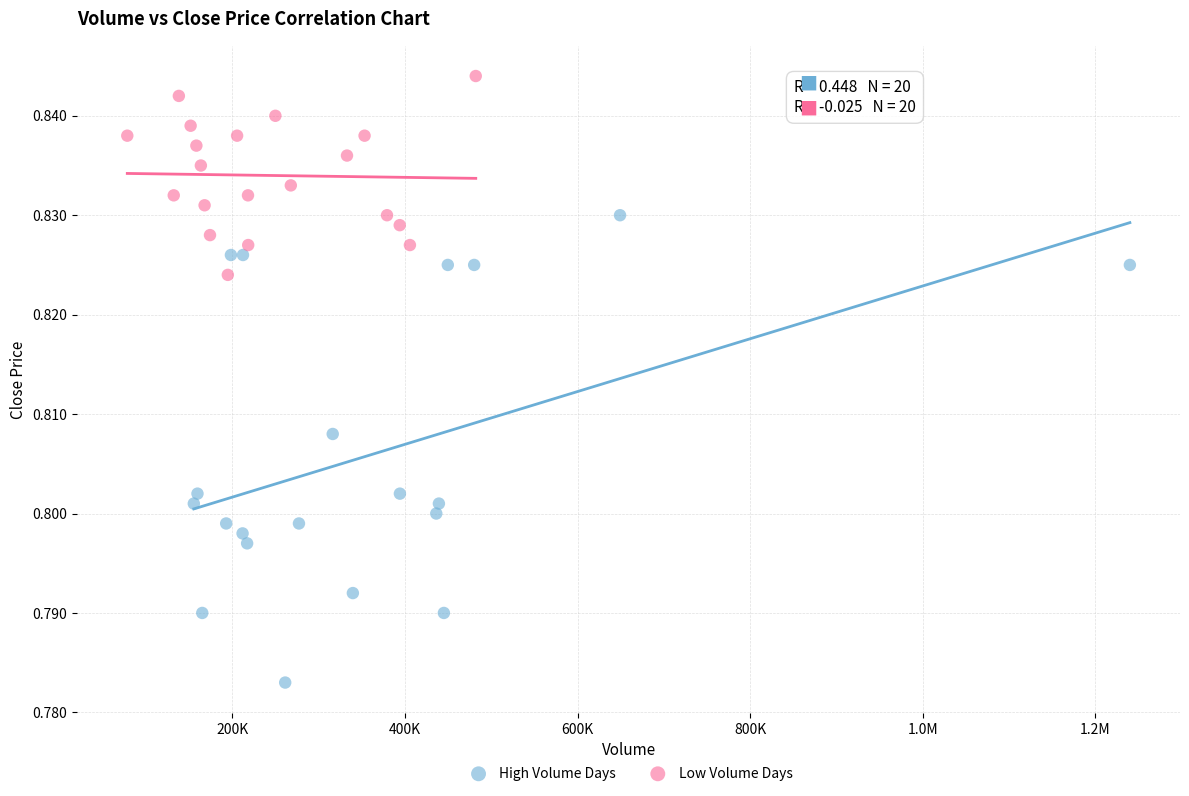

Which series contains the lowest Y value?

High Volume Days